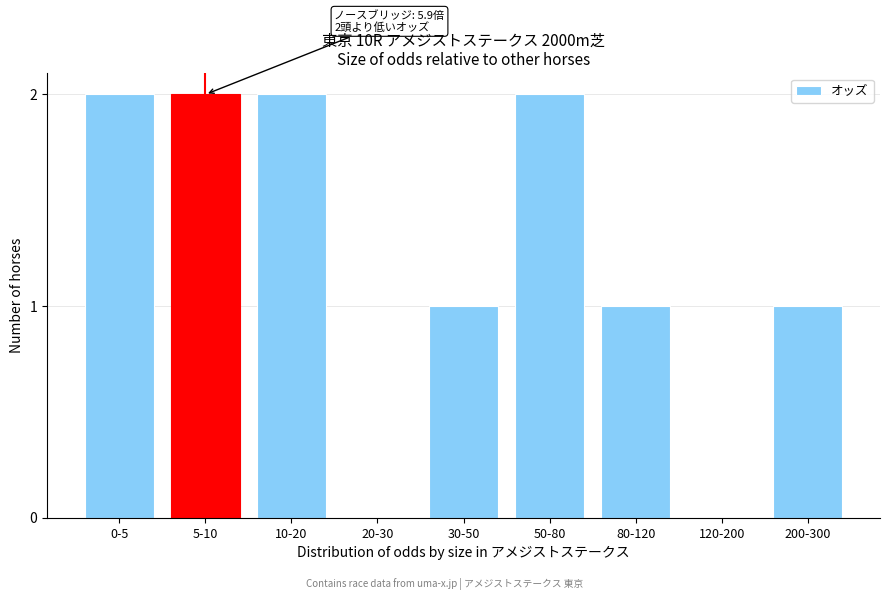

Reading right to left, what are all the values shown in this chart?

200-300=1	120-200=0	80-120=1	50-80=2	30-50=1	20-30=0	10-20=2	5-10=2	0-5=2